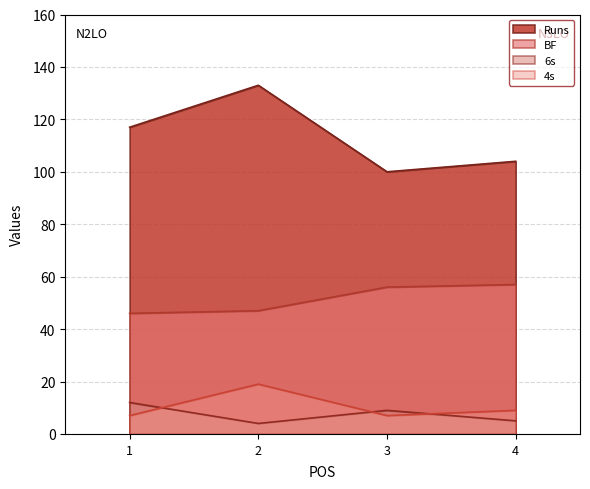

Which series has the largest total across all categories?

Runs